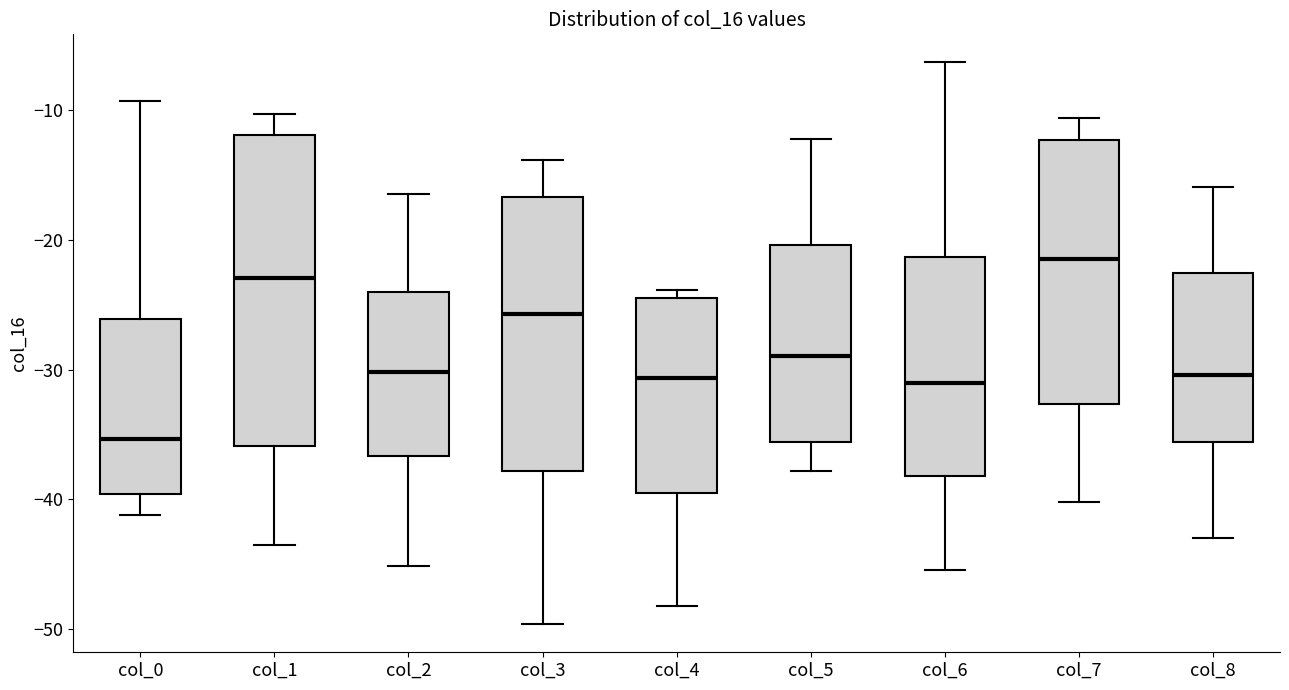

Reading left to right, transcribe this box plot: for each box, give where its median line is, the range the box spans, and where its two whiskers end, as read against the y-axis. The values are not printed on the chart, so give them approximately, as read against the axis.

col_0: median -35, box -40 to -26, whiskers -41 to -9
col_1: median -23, box -36 to -12, whiskers -44 to -10
col_2: median -30, box -37 to -24, whiskers -45 to -16
col_3: median -26, box -38 to -17, whiskers -50 to -14
col_4: median -31, box -40 to -25, whiskers -48 to -24
col_5: median -29, box -36 to -20, whiskers -38 to -12
col_6: median -31, box -38 to -21, whiskers -45 to -6
col_7: median -21, box -33 to -12, whiskers -40 to -11
col_8: median -30, box -36 to -23, whiskers -43 to -16